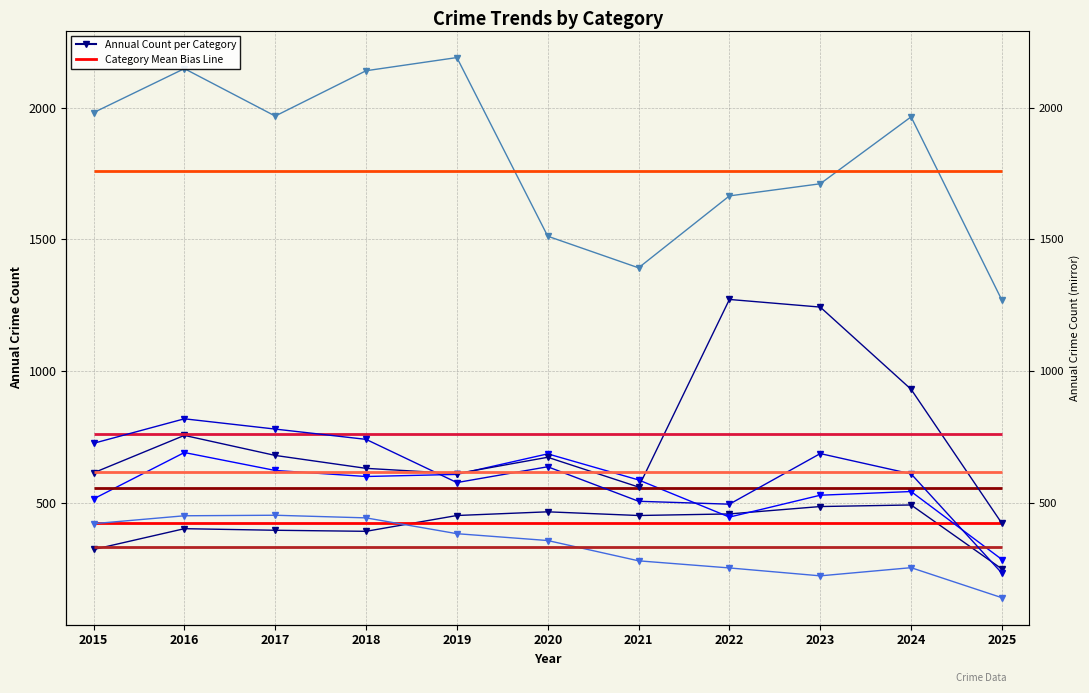

Where is the first local maximum for Aggravated Assault?

2016